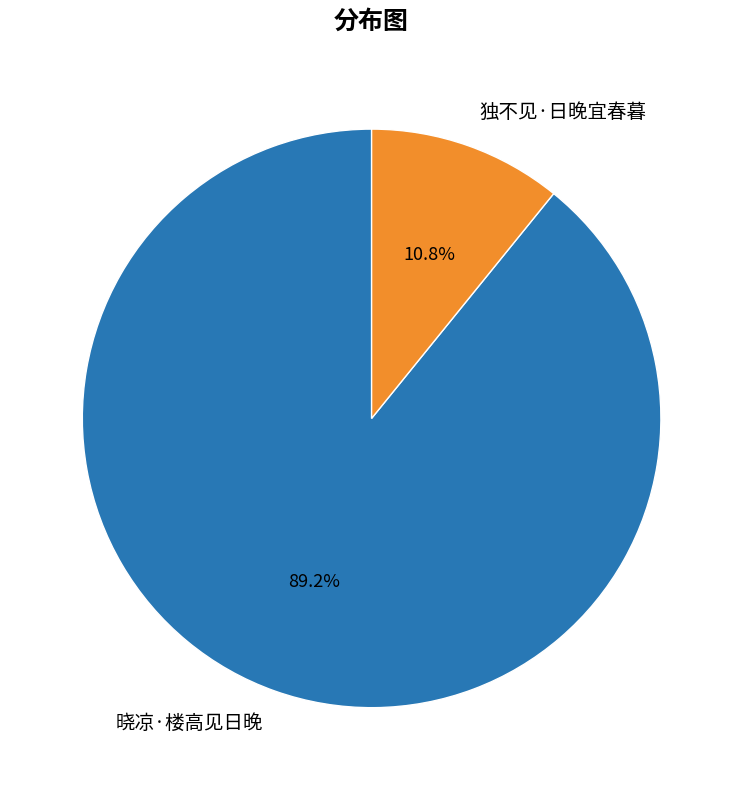

Is it true that 晓凉·楼高见日晚 is 78% of the pie?

False